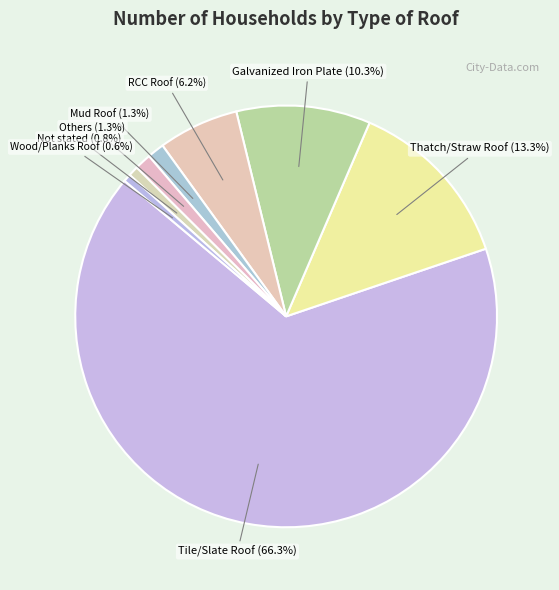

Count the number of slices in the pie.

8